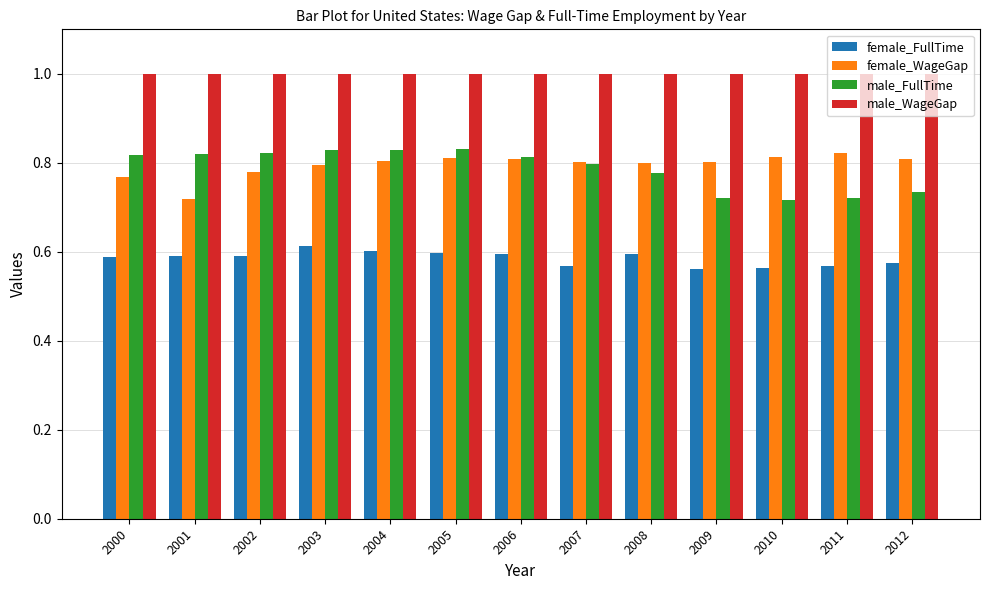

At how many categories does at least one series exceed 0?

13